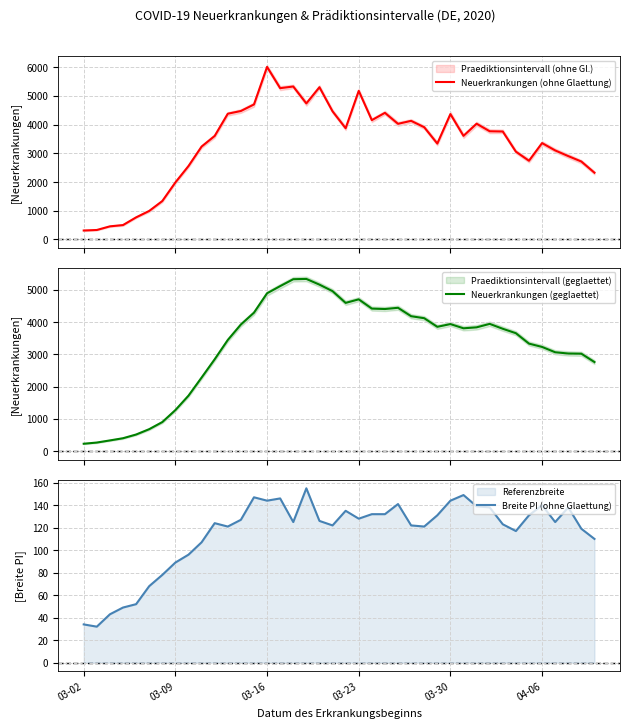

Which series has the largest total across all categories?

Neuerkrankungen (ohne Glaettung)